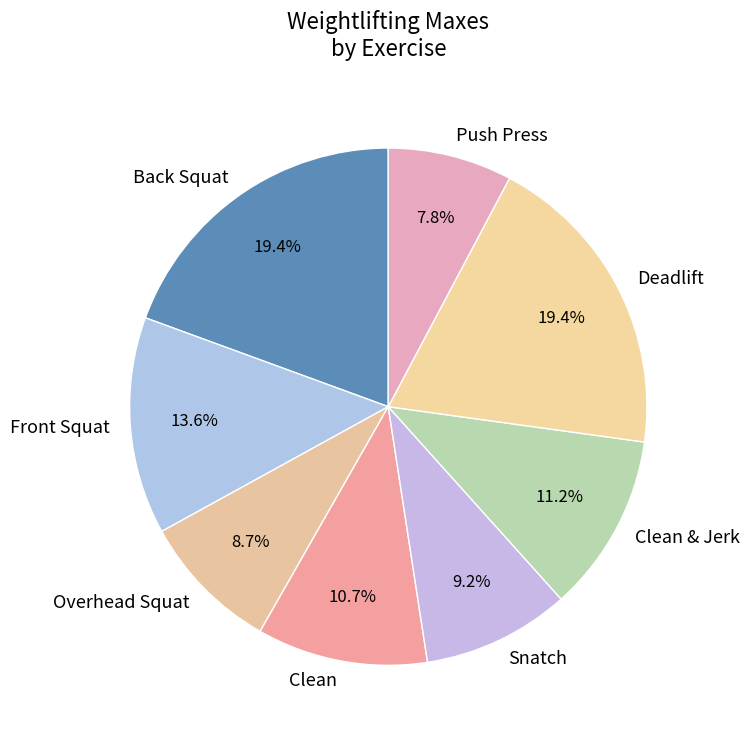

Is the sum of Deadlift and Front Squat greater than half?

No